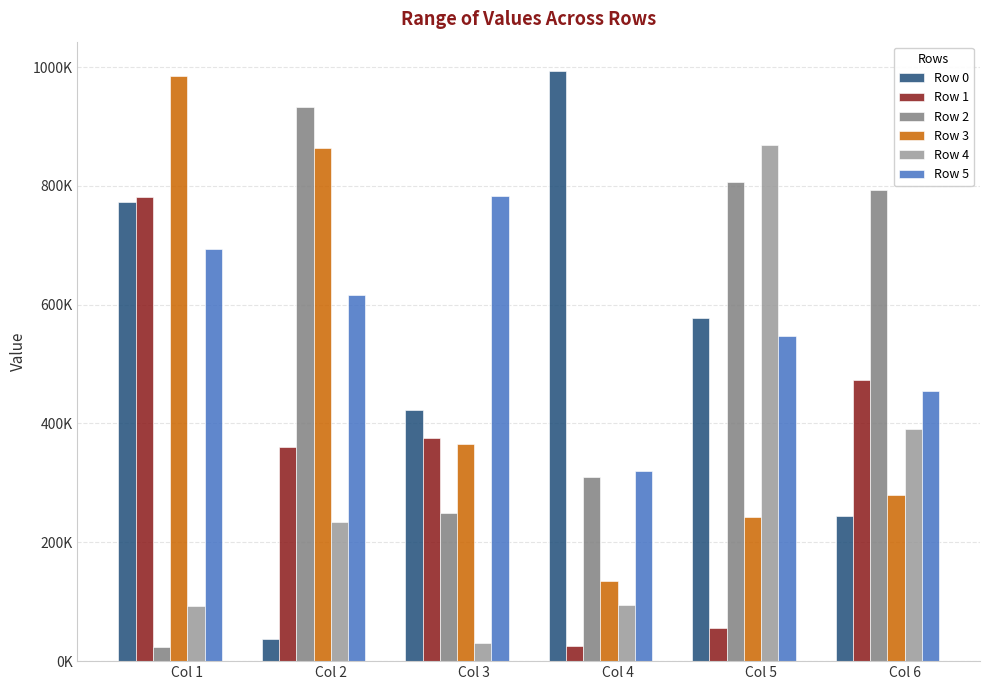

Are the bars grouped side by side (vs. stacked)?

Yes